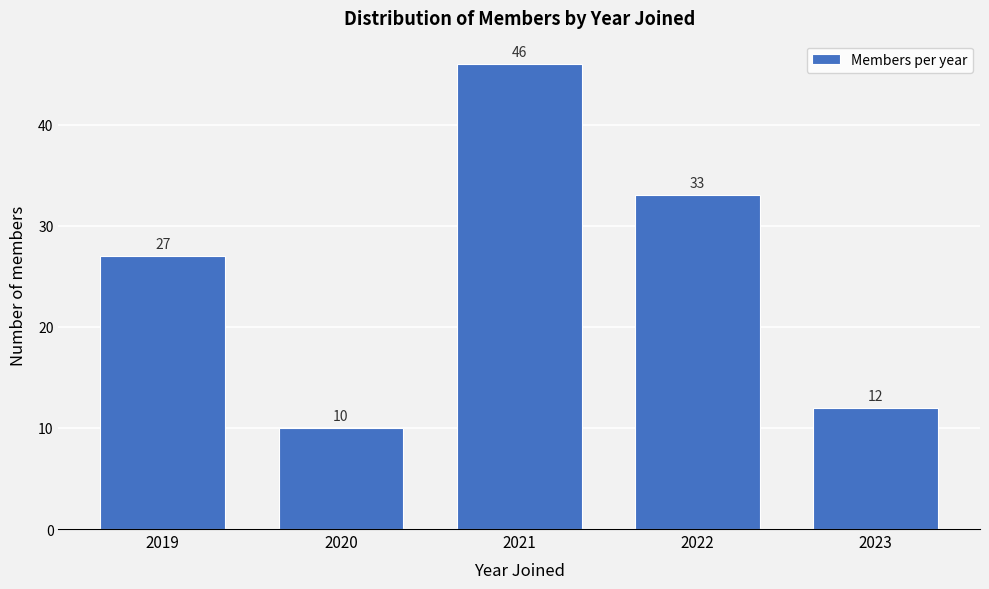

Reading right to left, transcribe all the data shown in this chart.

2023=12	2022=33	2021=46	2020=10	2019=27